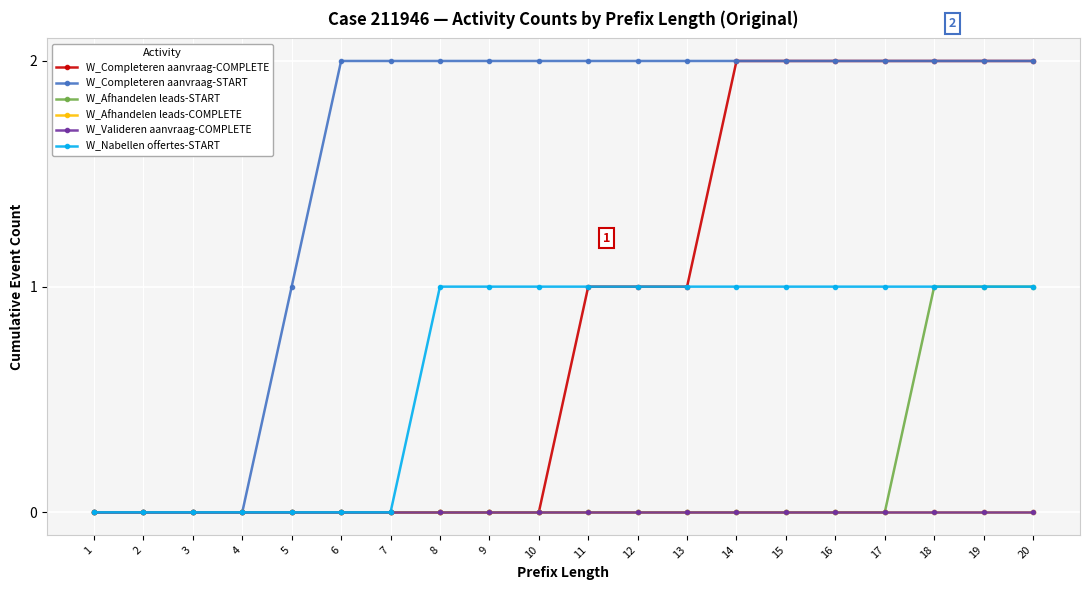

Reading left to right, what are all the values shown in this chart?

W_Completeren aanvraag-COMPLETE: 0	0	0	0	0	0	0	0	0	0	1	1	1	2	2	2	2	2	2	2
W_Completeren aanvraag-START: 0	0	0	0	1	2	2	2	2	2	2	2	2	2	2	2	2	2	2	2
W_Afhandelen leads-START: 0	0	0	0	0	0	0	0	0	0	0	0	0	0	0	0	0	1	1	1
W_Afhandelen leads-COMPLETE: 0	0	0	0	0	0	0	0	0	0	0	0	0	0	0	0	0	0	0	0
W_Valideren aanvraag-COMPLETE: 0	0	0	0	0	0	0	0	0	0	0	0	0	0	0	0	0	0	0	0
W_Nabellen offertes-START: 0	0	0	0	0	0	0	1	1	1	1	1	1	1	1	1	1	1	1	1